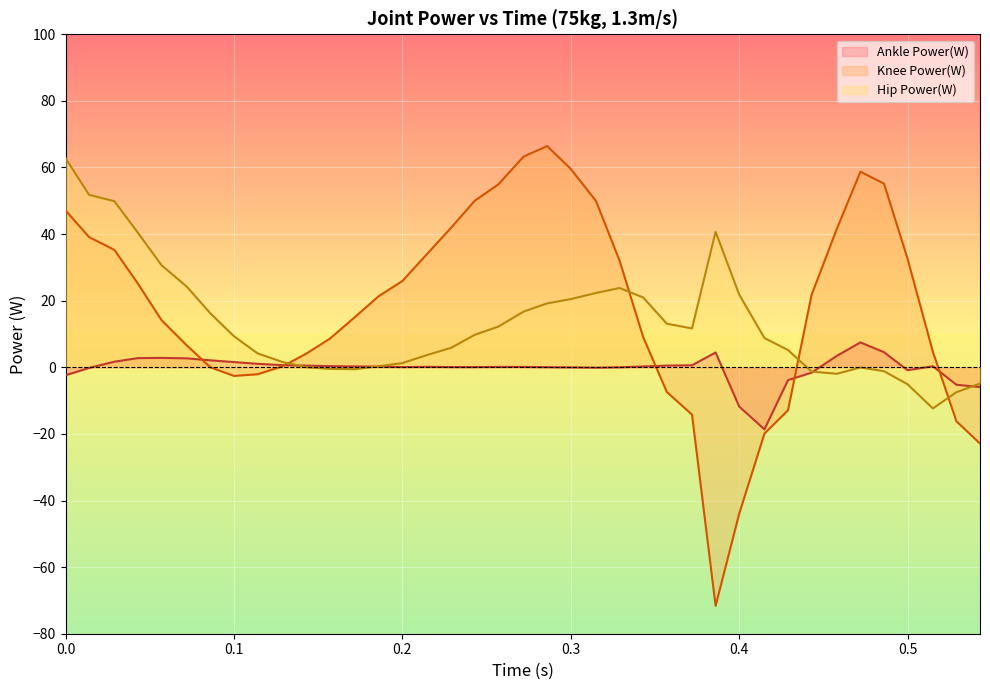

What is the value of the Knee Power(W) point at the 35th from the left?

55.1